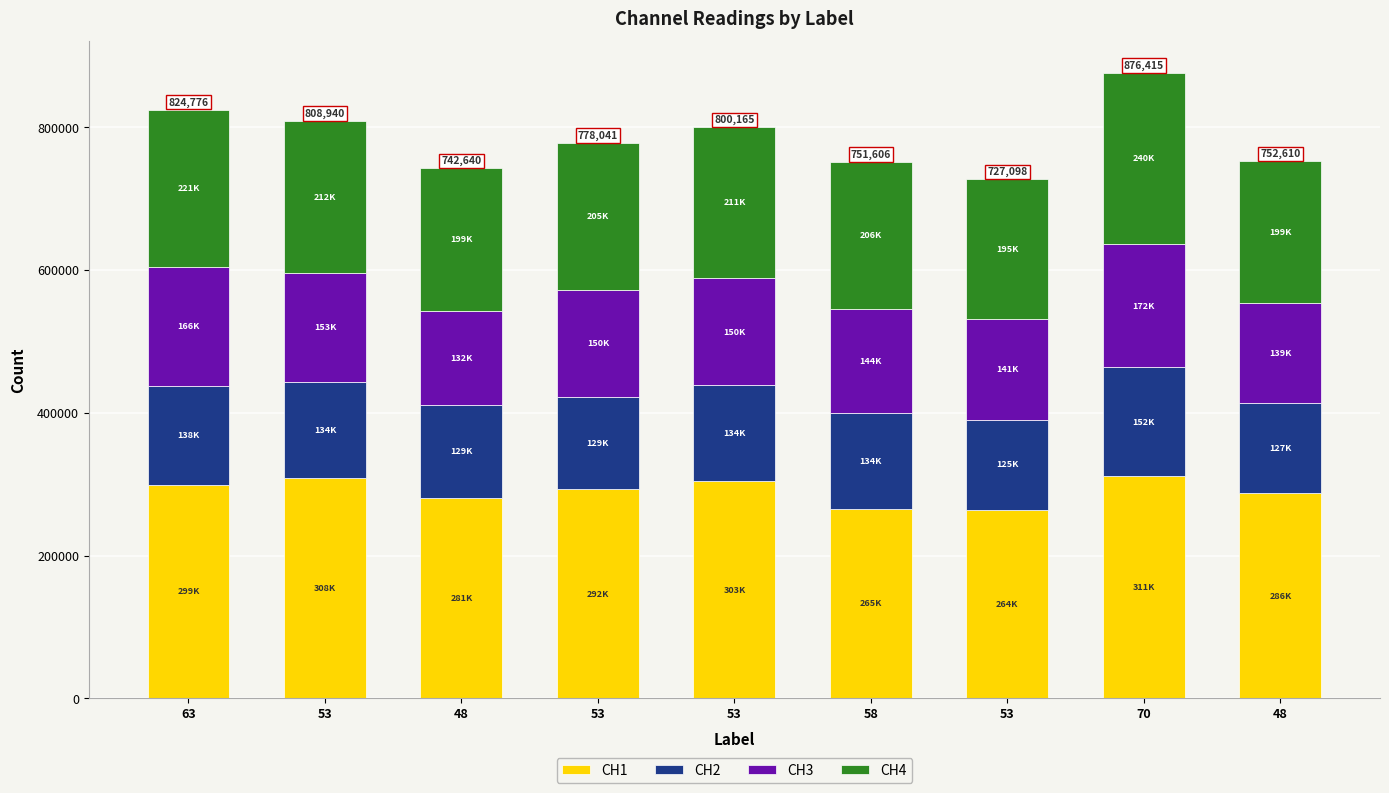

Rank the series at 53 from lowest to highest value.

CH2, CH3, CH4, CH1